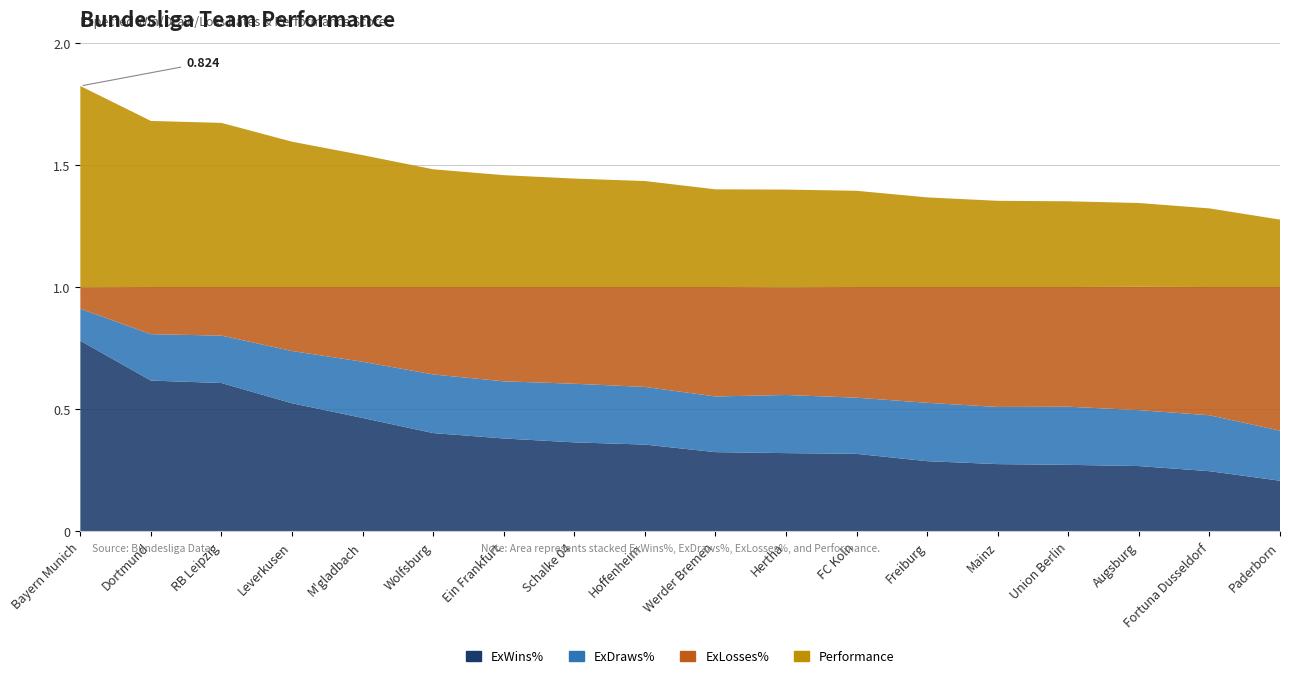

Reading right to left, extract all data points from this chart.

ExWins%: Paderborn=0.2	Fortuna Dusseldorf=0.2	Augsburg=0.3	Union Berlin=0.3	Mainz=0.3	Freiburg=0.3	FC Koln=0.3	Hertha=0.3	Werder Bremen=0.3	Hoffenheim=0.4	Schalke 04=0.4	Ein Frankfurt=0.4	Wolfsburg=0.4	M'gladbach=0.5	Leverkusen=0.5	RB Leipzig=0.6	Dortmund=0.6	Bayern Munich=0.8
ExDraws%: Paderborn=0.2	Fortuna Dusseldorf=0.2	Augsburg=0.2	Union Berlin=0.2	Mainz=0.2	Freiburg=0.2	FC Koln=0.2	Hertha=0.2	Werder Bremen=0.2	Hoffenheim=0.2	Schalke 04=0.2	Ein Frankfurt=0.2	Wolfsburg=0.2	M'gladbach=0.2	Leverkusen=0.2	RB Leipzig=0.2	Dortmund=0.2	Bayern Munich=0.1
ExLosses%: Paderborn=0.6	Fortuna Dusseldorf=0.5	Augsburg=0.5	Union Berlin=0.5	Mainz=0.5	Freiburg=0.5	FC Koln=0.5	Hertha=0.4	Werder Bremen=0.4	Hoffenheim=0.4	Schalke 04=0.4	Ein Frankfurt=0.4	Wolfsburg=0.4	M'gladbach=0.3	Leverkusen=0.3	RB Leipzig=0.2	Dortmund=0.2	Bayern Munich=0.1
Performance: Paderborn=0.3	Fortuna Dusseldorf=0.3	Augsburg=0.3	Union Berlin=0.4	Mainz=0.4	Freiburg=0.4	FC Koln=0.4	Hertha=0.4	Werder Bremen=0.4	Hoffenheim=0.4	Schalke 04=0.4	Ein Frankfurt=0.5	Wolfsburg=0.5	M'gladbach=0.5	Leverkusen=0.6	RB Leipzig=0.7	Dortmund=0.7	Bayern Munich=0.8